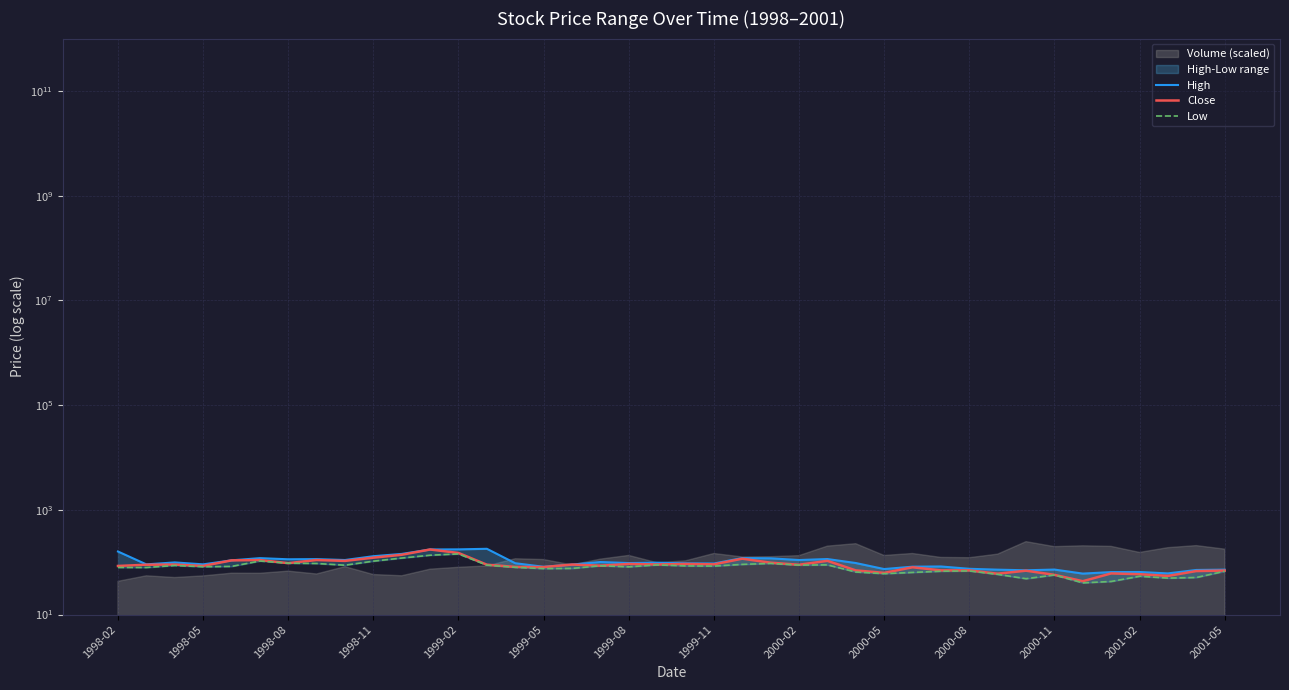

What position from the right is 1999-08?

22